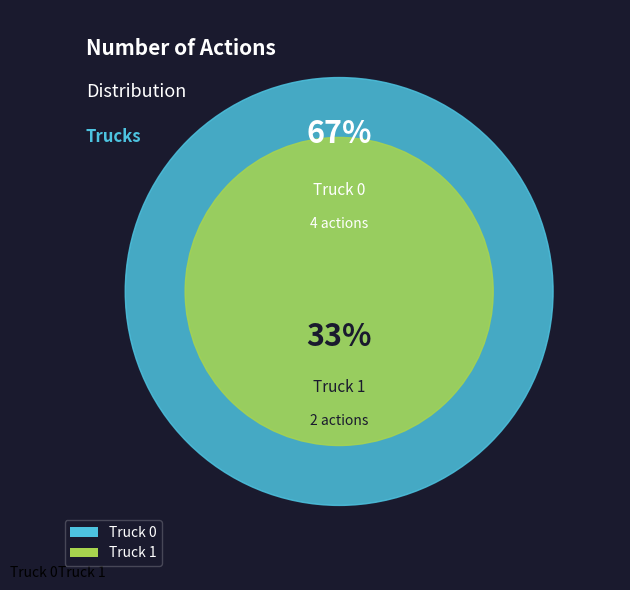

Is it true that Truck 1 is 33% of the pie?

True